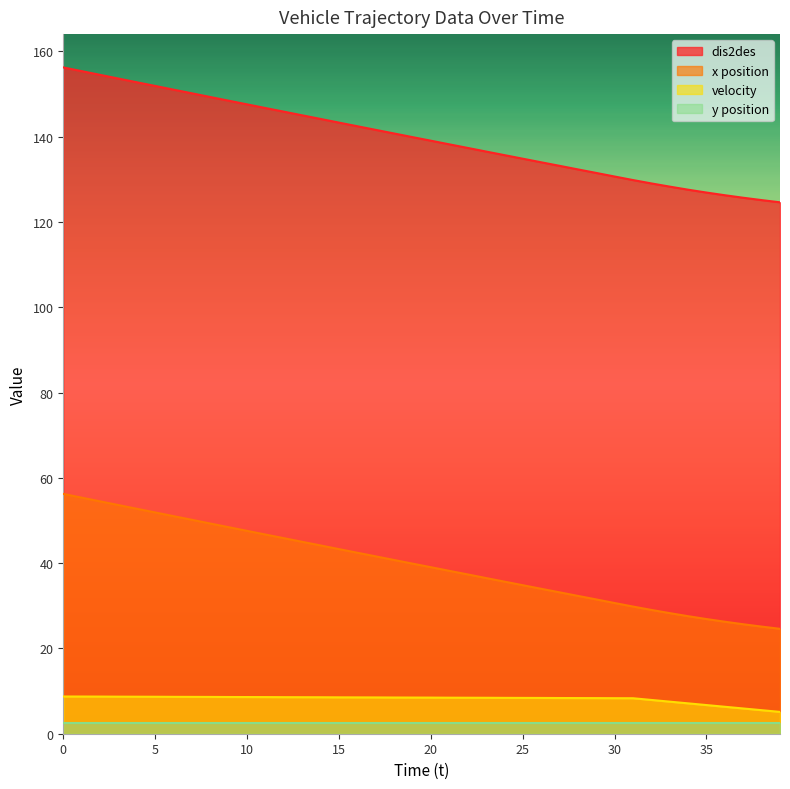

True or false: x and v intersect in this chart.

False